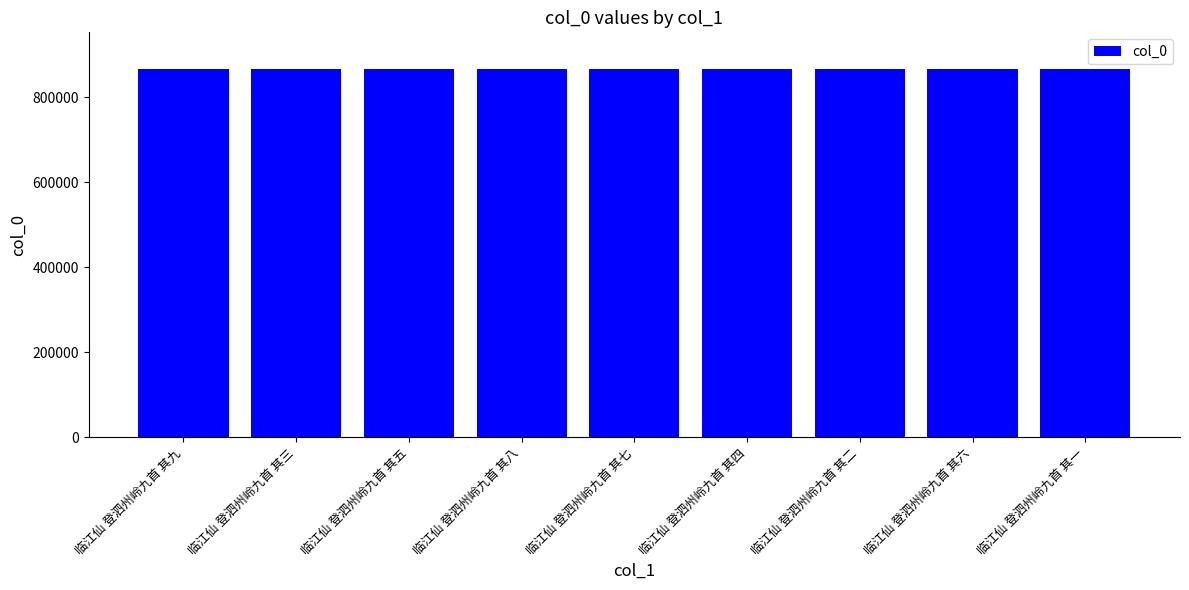

What is the difference between the values at 临江仙 登泗州岭九首 其七 and 临江仙 登泗州岭九首 其九?

5